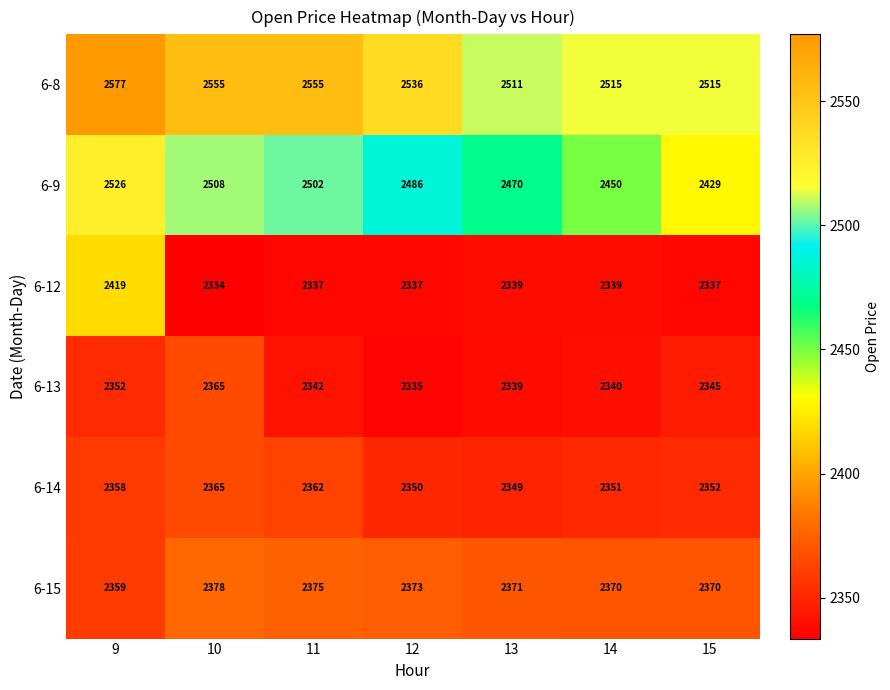

What is the greatest value displayed?

2577